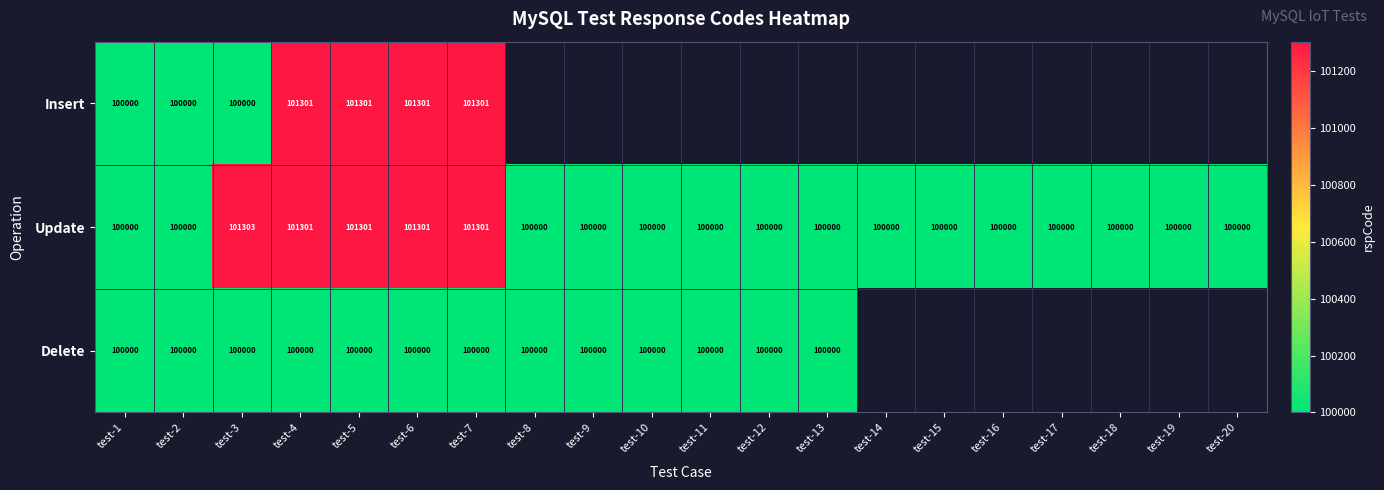

What is the difference between the highest and lowest values at test-4?

1301